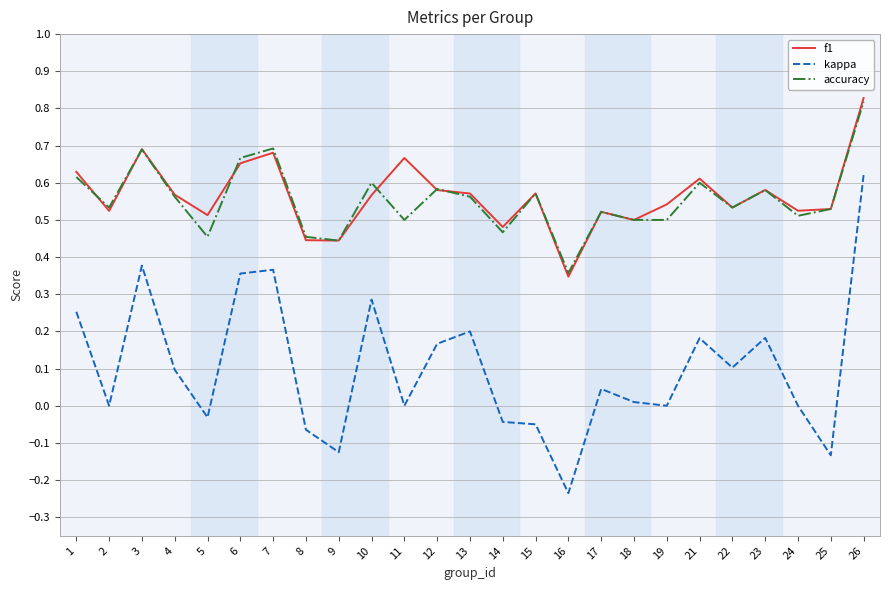

What is the total value across all series at 13?

1.3